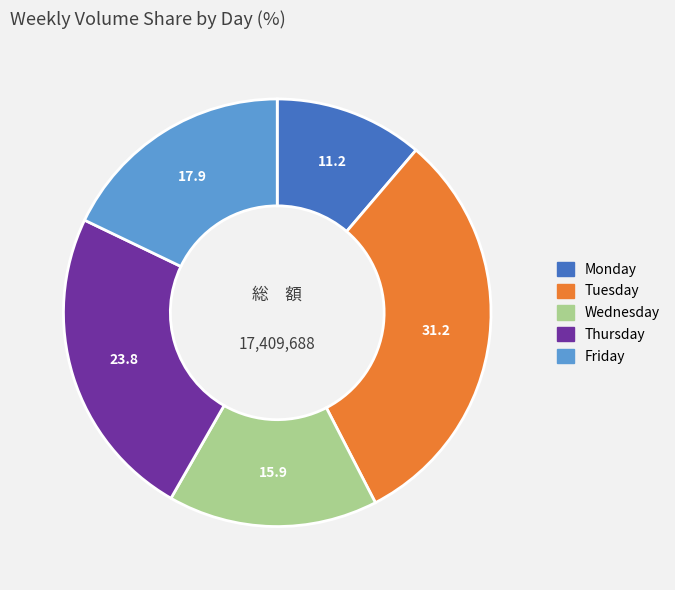

Do Tuesday and Monday together represent more than half of the pie?

No